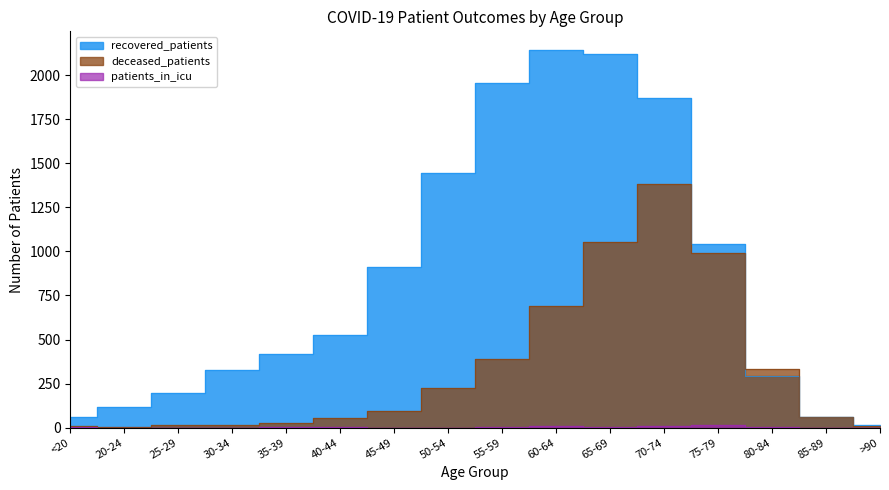

Which series has the largest range (max minus min)?

recovered_patients